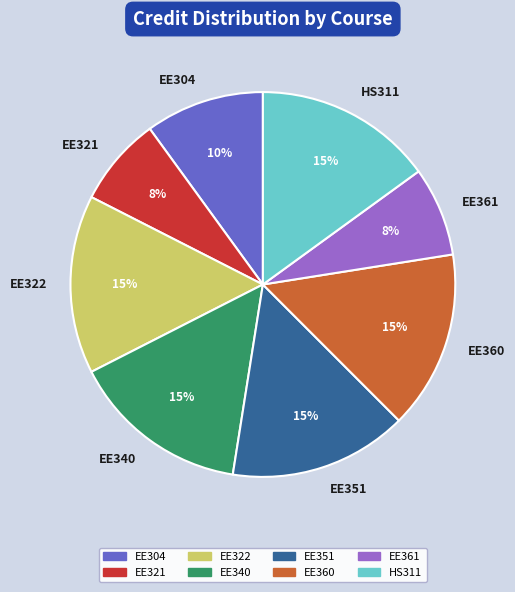

To the nearest percent, what is the average slice percentage?

12%